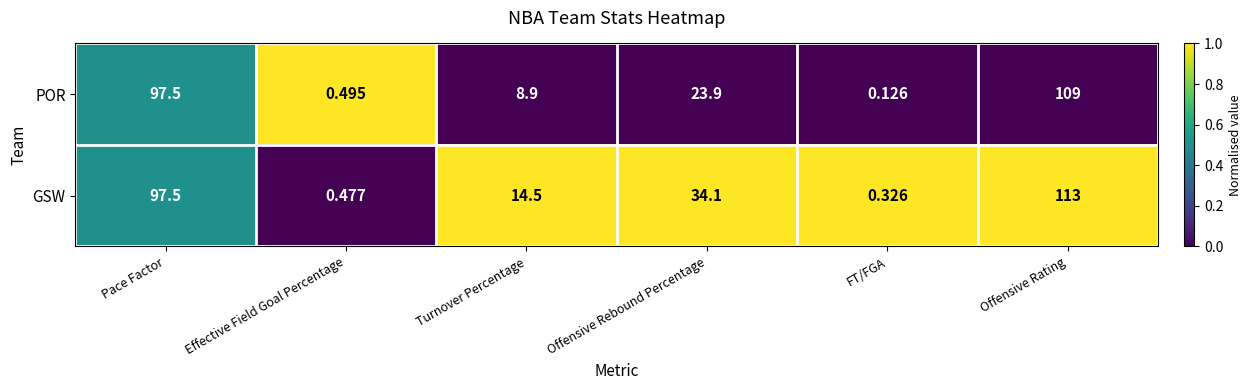

List the series in order of their peak value, highest first.

GSW, POR